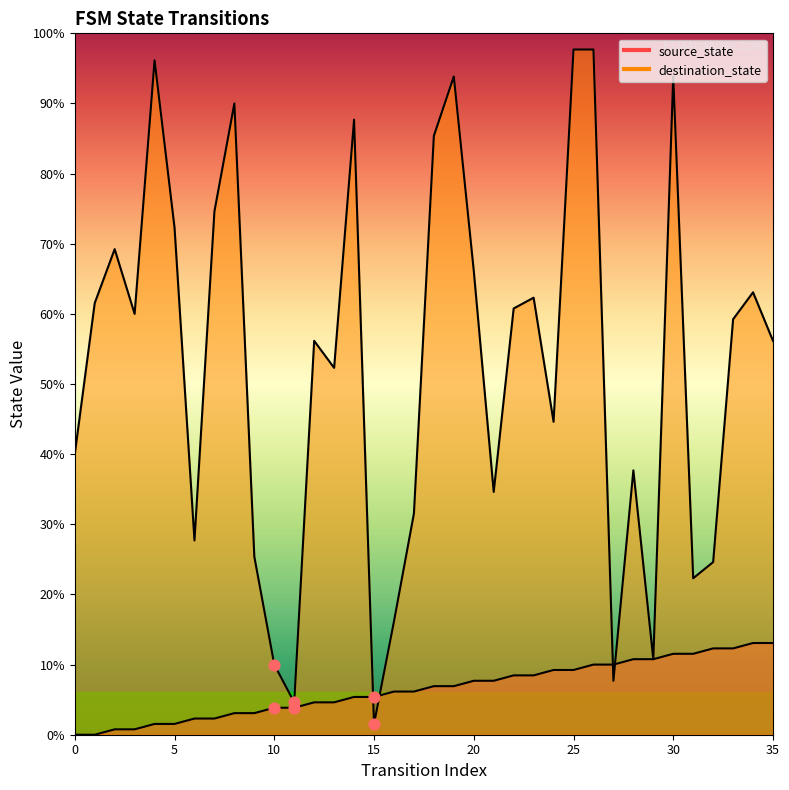

Which series has the largest total across all categories?

destination_state